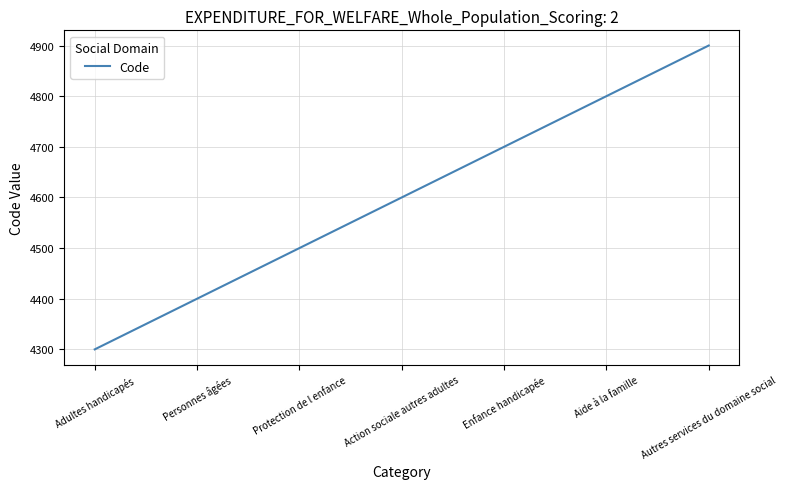

How many series are shown in this chart?

1